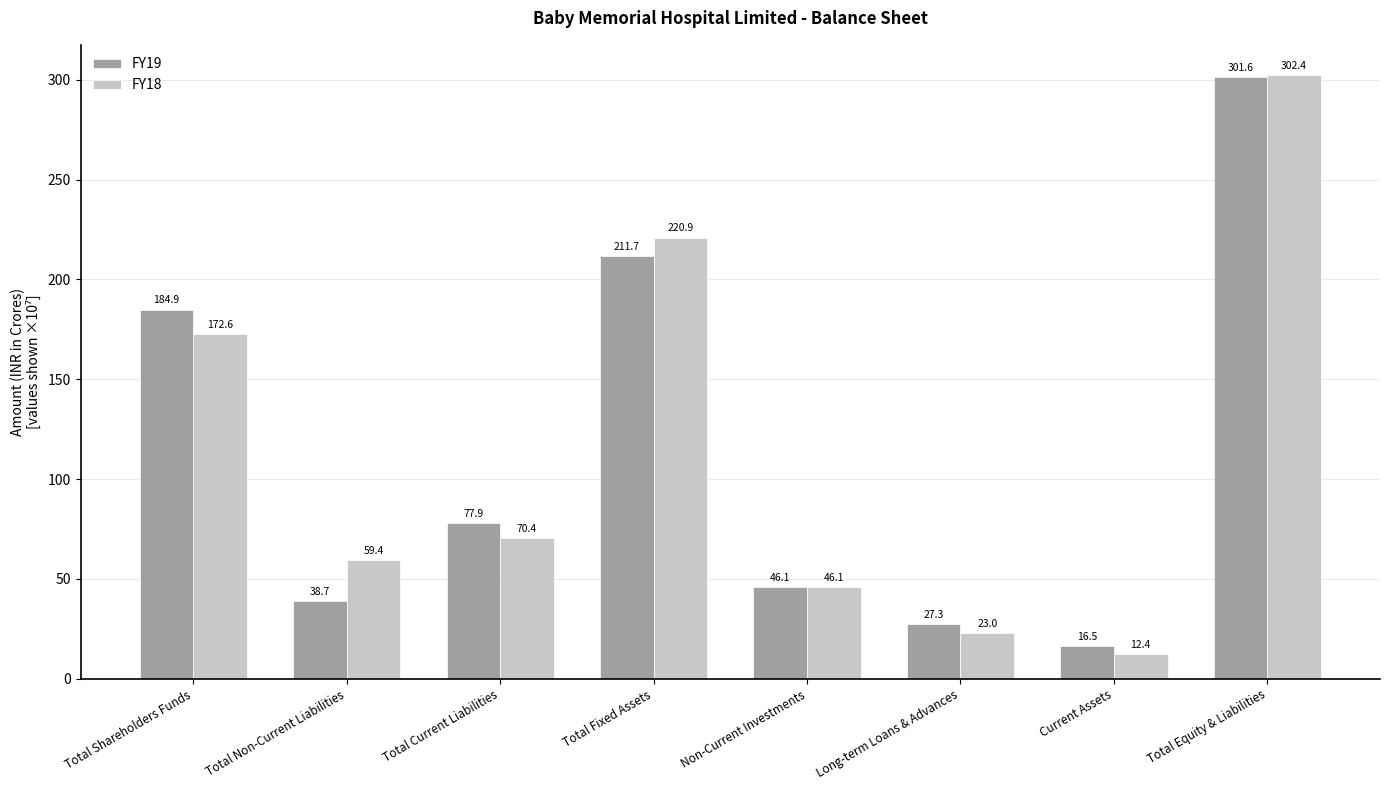

Rank the series by their average value, from highest to lowest.

FY18, FY19